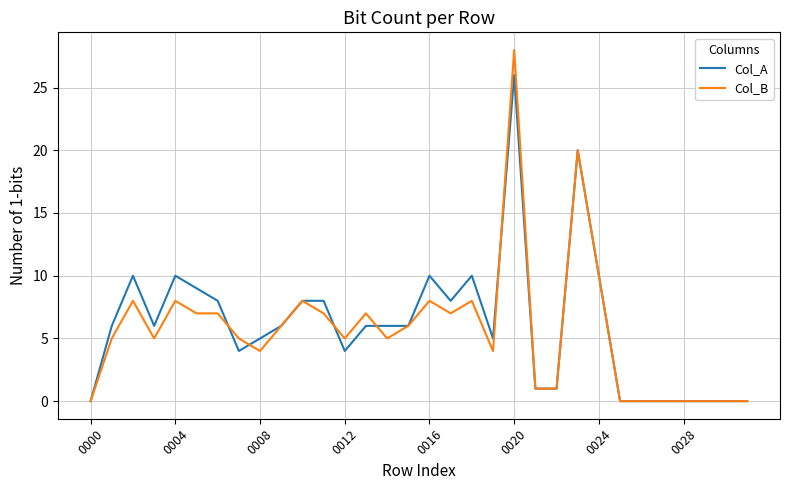

What is the average value of the Col_B series?

6